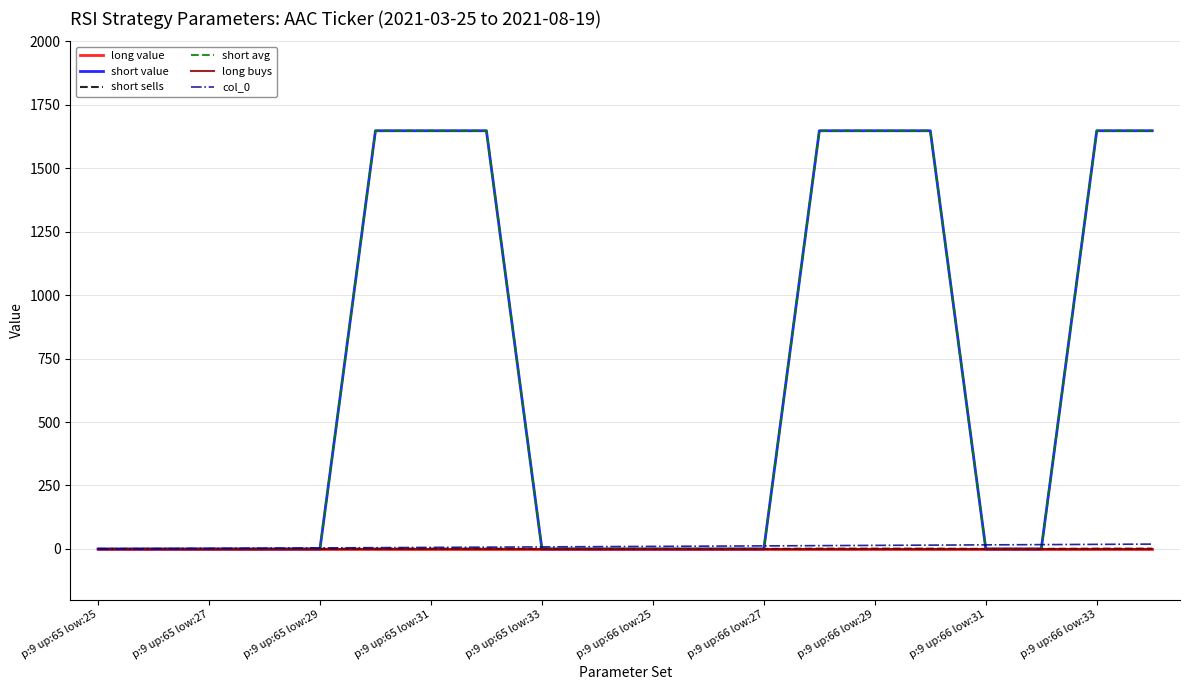

At which label does long buys reach its peak?

p:9 up:65 low:25